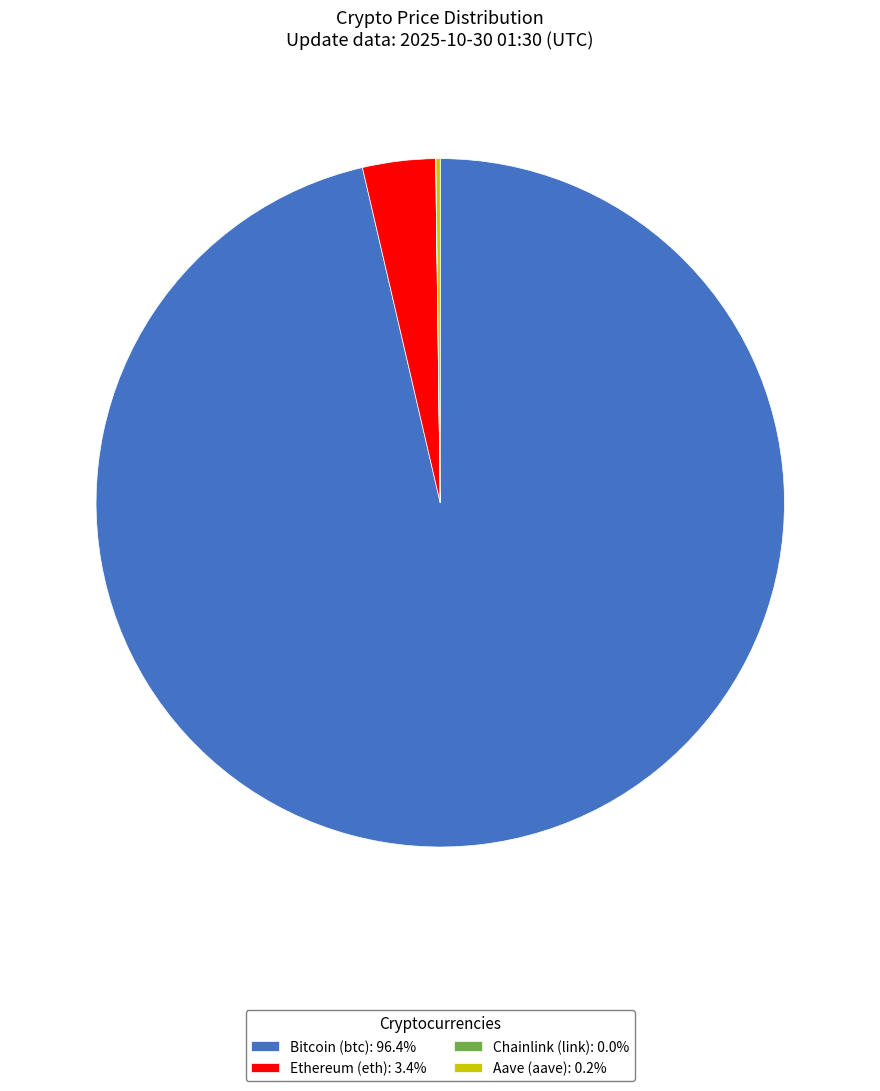

Is Bitcoin (btc): 96.4% the majority of the pie?

Yes